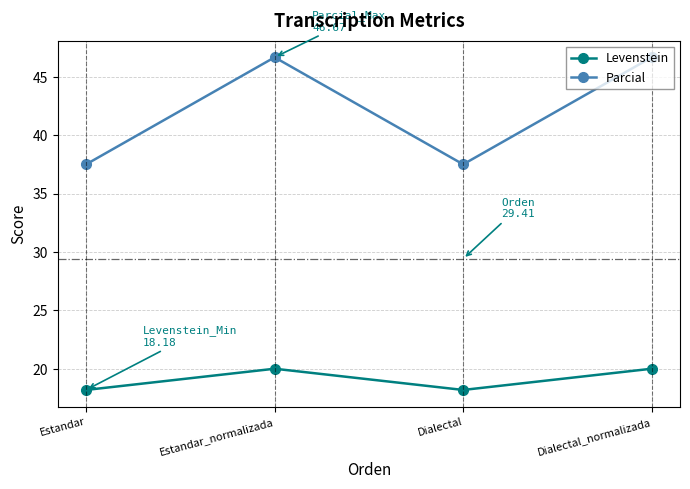

Reading right to left, what are all the values shown in this chart?

Levenstein: 20.0	18.2	20.0	18.2
Parcial: 46.7	37.5	46.7	37.5